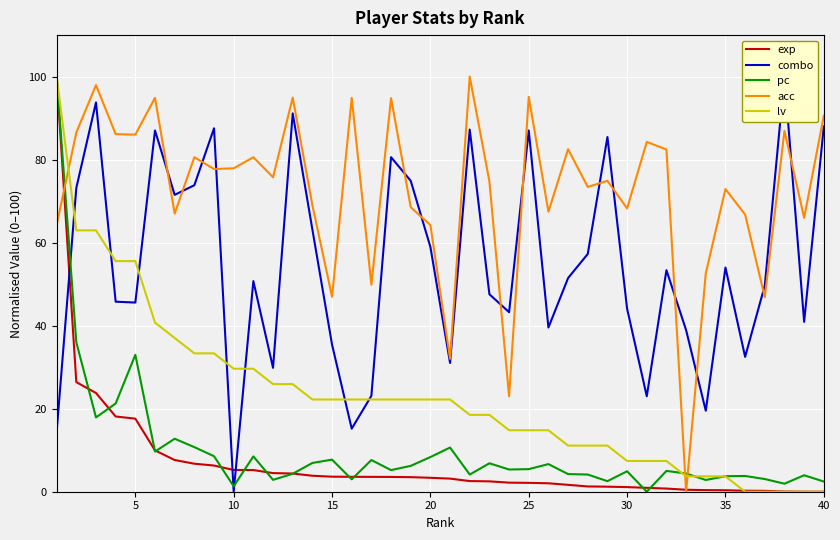

At how many categories does at least one series exceed 53?

33